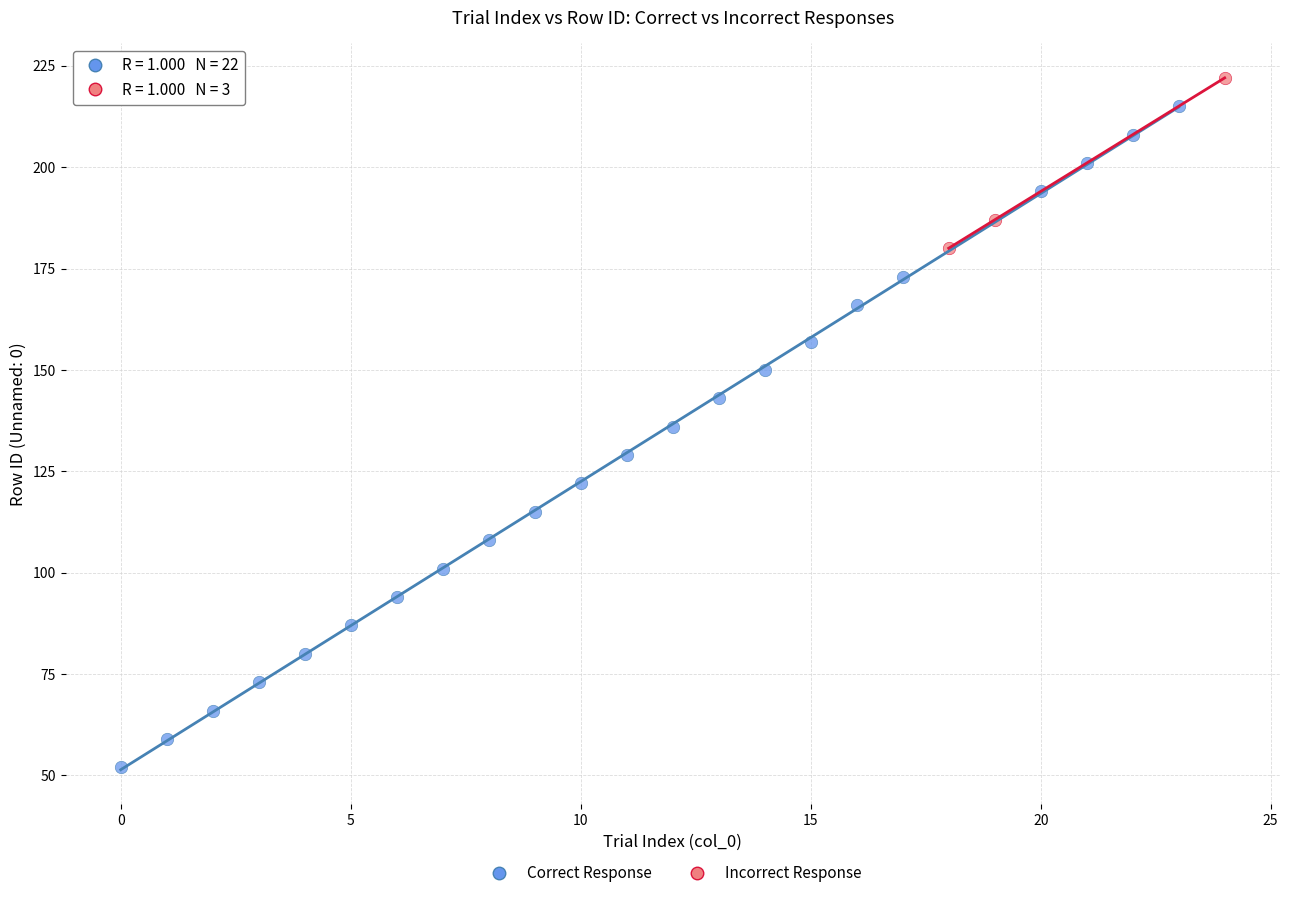

What are all the series names shown in the legend?

Correct Response, Incorrect Response